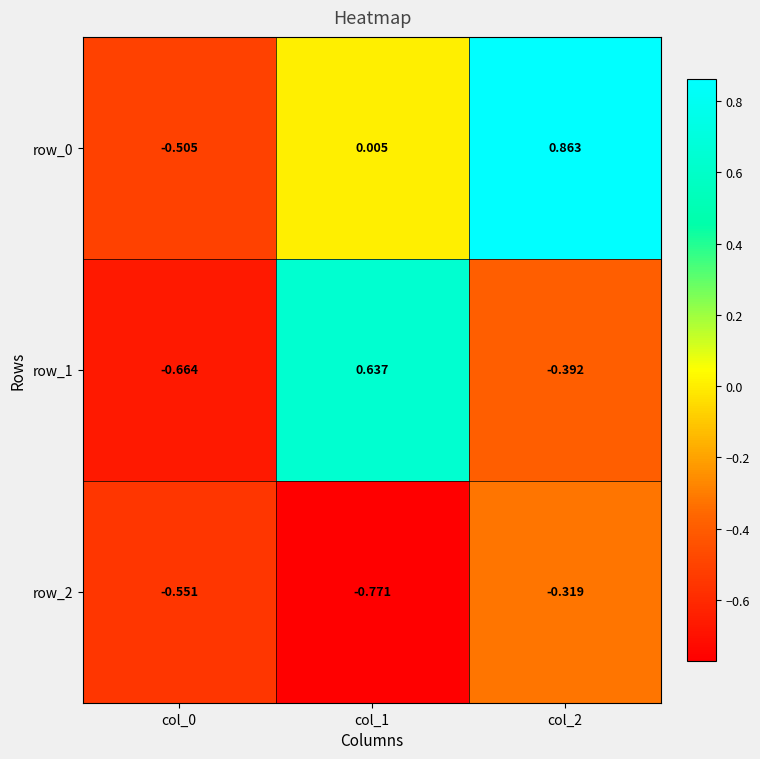

What is the average value of the row_1 series?

-0.1